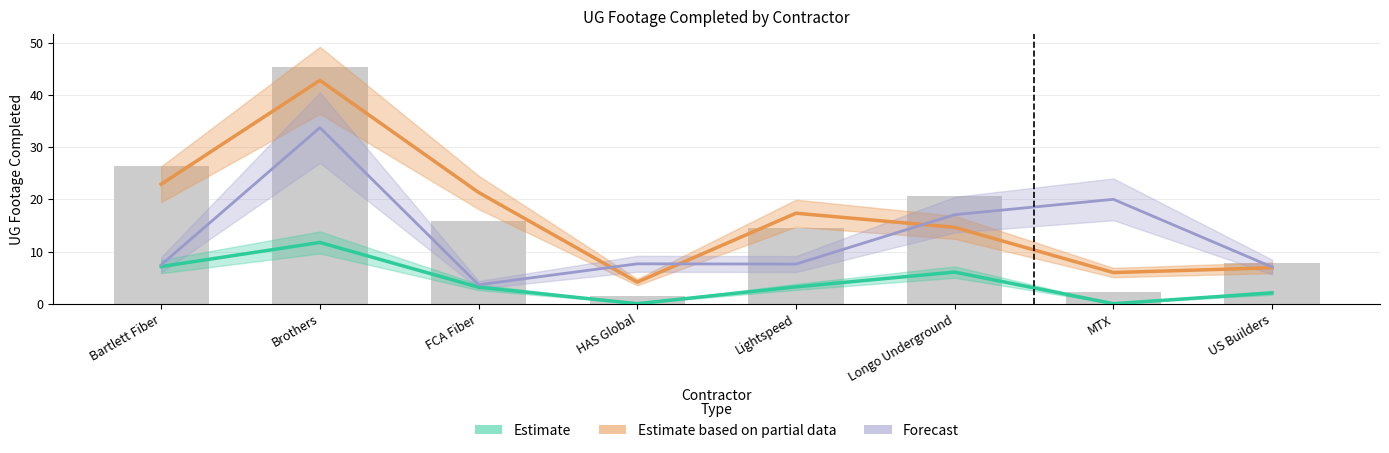

Between Bartlett Fiber and MTX, which series saw the biggest shift?

Estimate based on partial data